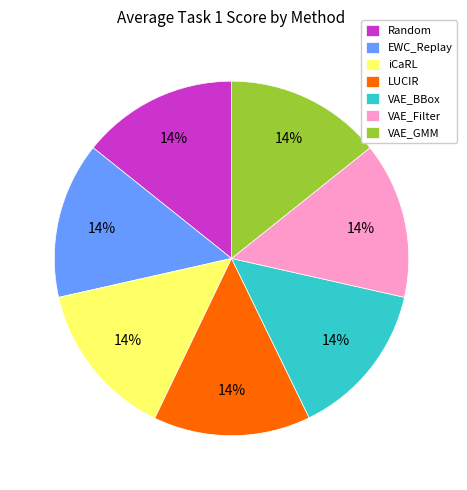

Combined, do EWC_Replay and LUCIR account for over 50%?

No